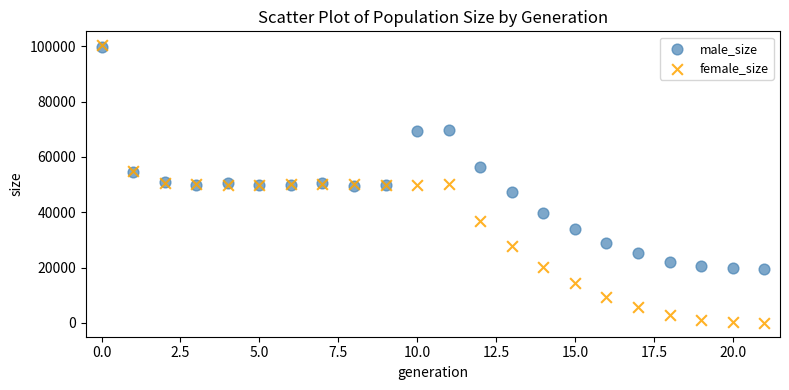

What are all the series names shown in the legend?

male_size, female_size